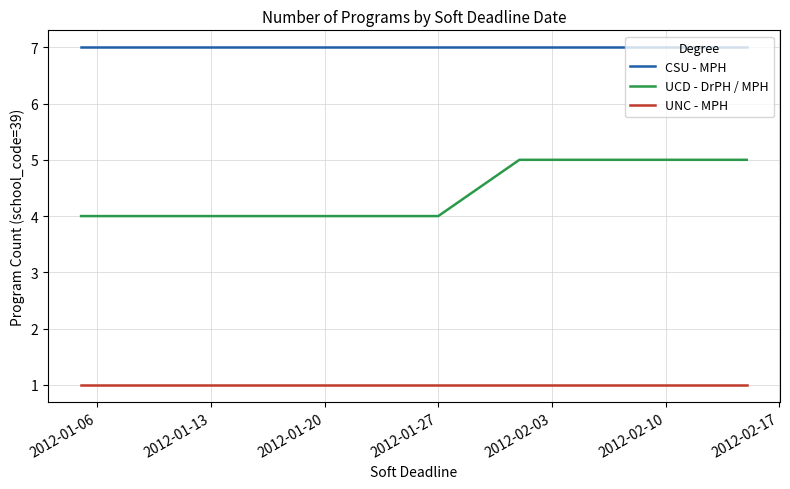

True or false: UNC - MPH and UCD - DrPH / MPH cross at least once.

False